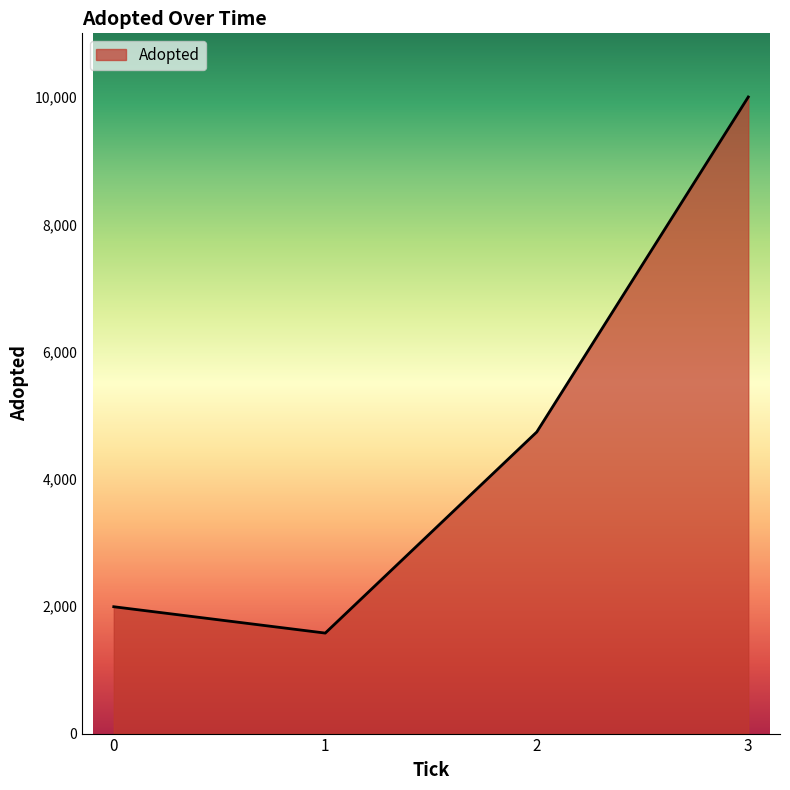

Does the chart display data point markers on the line(s)?

No